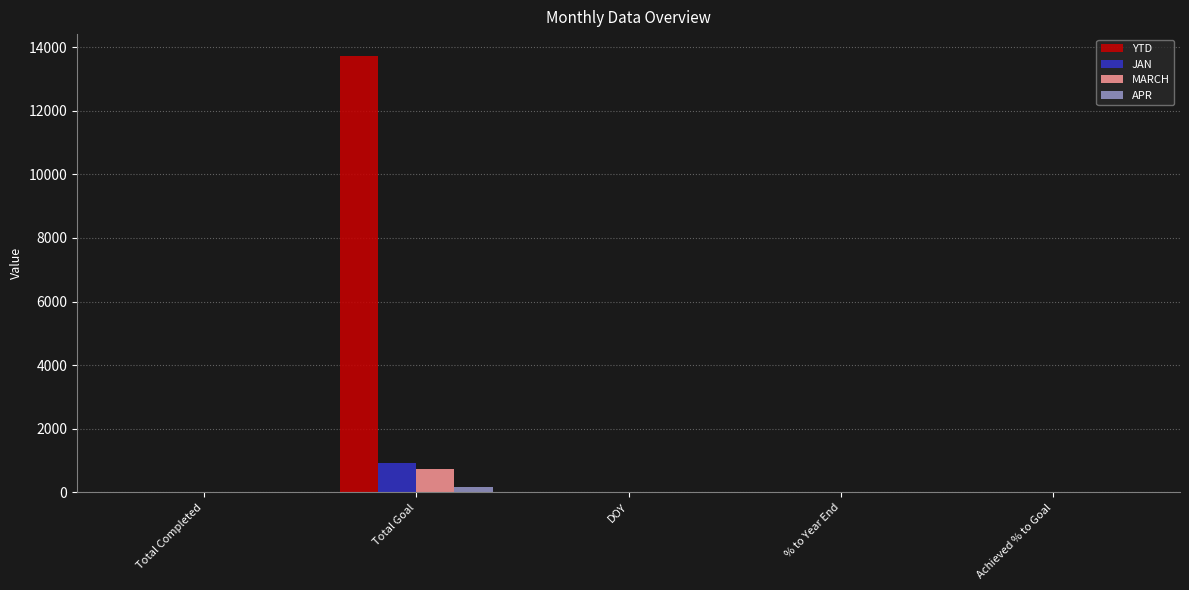

What are all the series names shown in the legend?

YTD, JAN, MARCH, APR